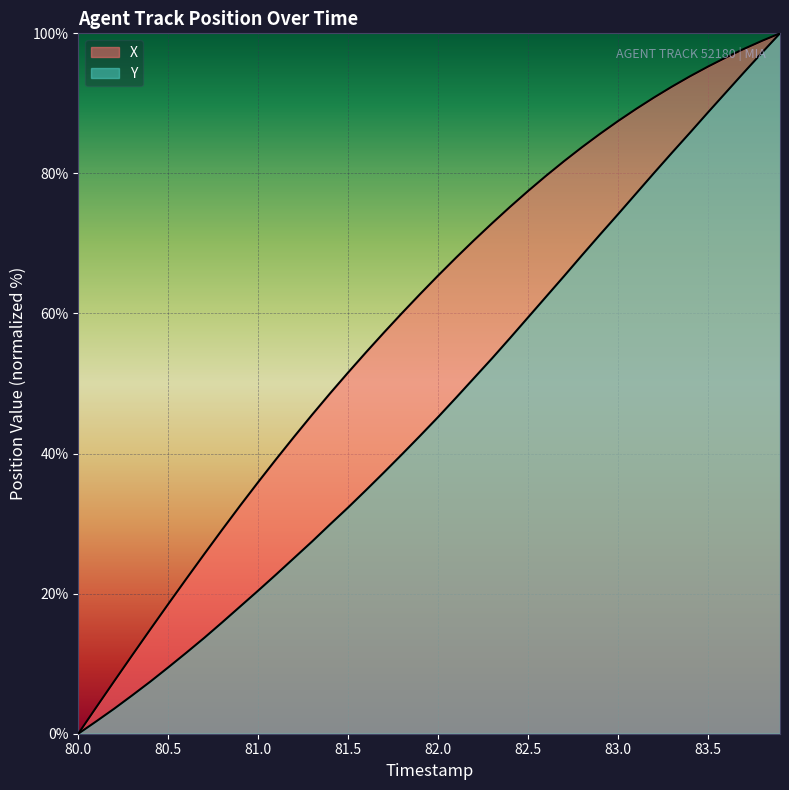

Does the chart display data point markers on the line(s)?

No